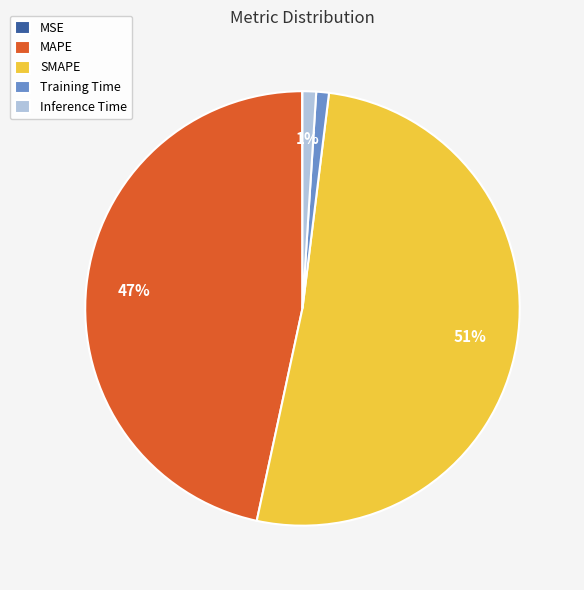

What is the largest slice in the pie chart?

SMAPE